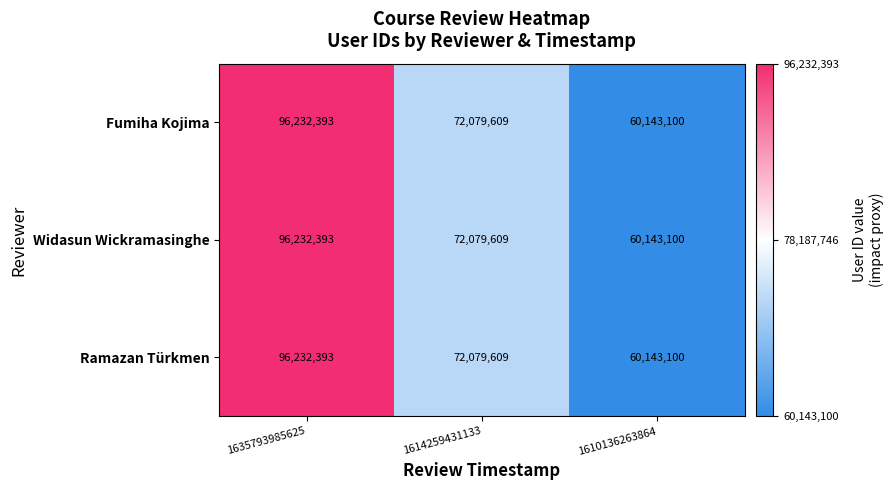

How many data points does each series have?

3